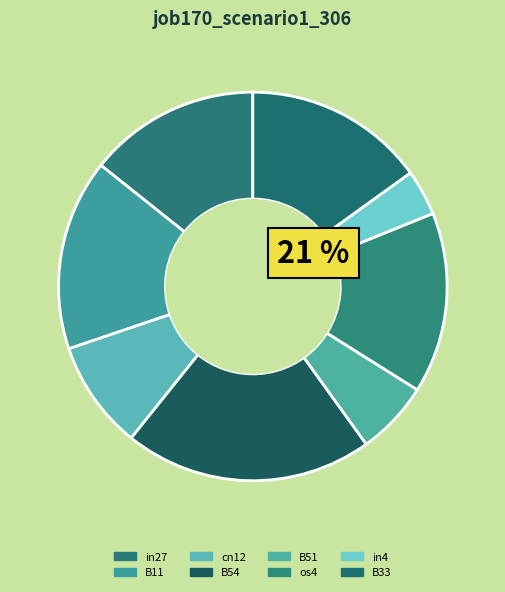

Is there any slice that represents more than half of the pie?

No